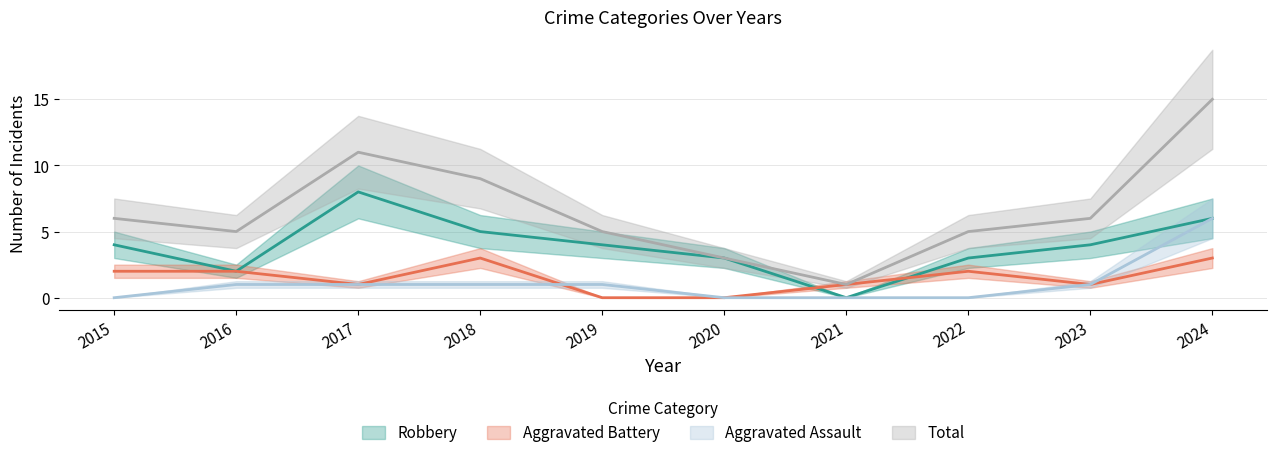

Is this an area chart (filled region under the line)?

No